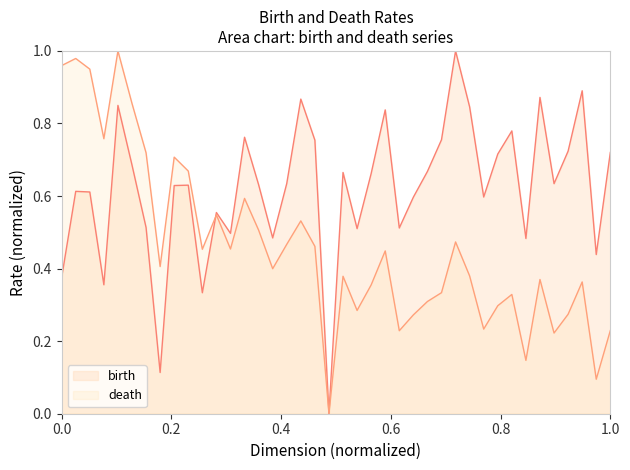

Reading left to right, extract all data points from this chart.

birth: 0.4	0.6	0.6	0.4	0.8	0.7	0.5	0.1	0.6	0.6	0.3	0.6	0.5	0.8	0.6	0.5	0.6	0.9	0.8	0.0	0.7	0.5	0.7	0.8	0.5	0.6	0.7	0.8	1.0	0.8	0.6	0.7	0.8	0.5	0.9	0.6	0.7	0.9	0.4	0.7
death: 1.0	1.0	0.9	0.8	1.0	0.9	0.7	0.4	0.7	0.7	0.5	0.5	0.5	0.6	0.5	0.4	0.5	0.5	0.5	0.0	0.4	0.3	0.4	0.4	0.2	0.3	0.3	0.3	0.5	0.4	0.2	0.3	0.3	0.1	0.4	0.2	0.3	0.4	0.1	0.2